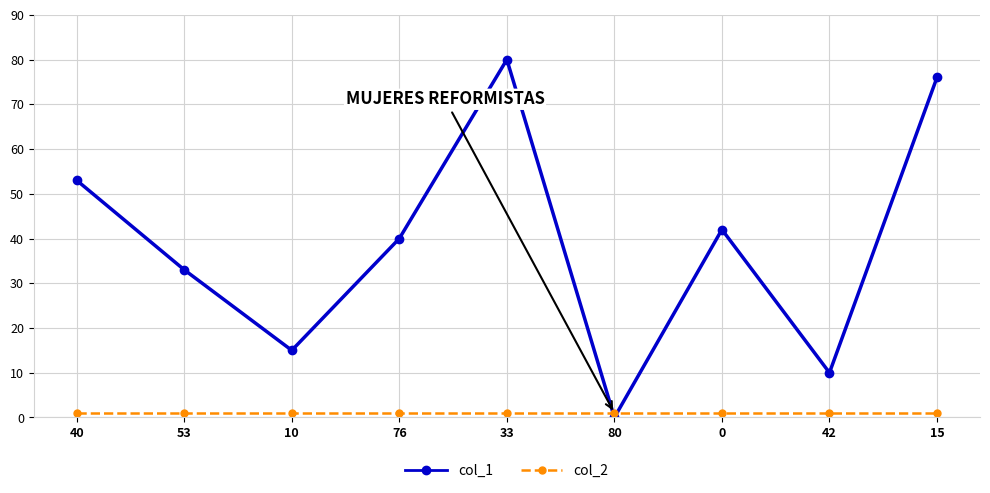

What is the value of the col_2 point at the 8th from the left?

1